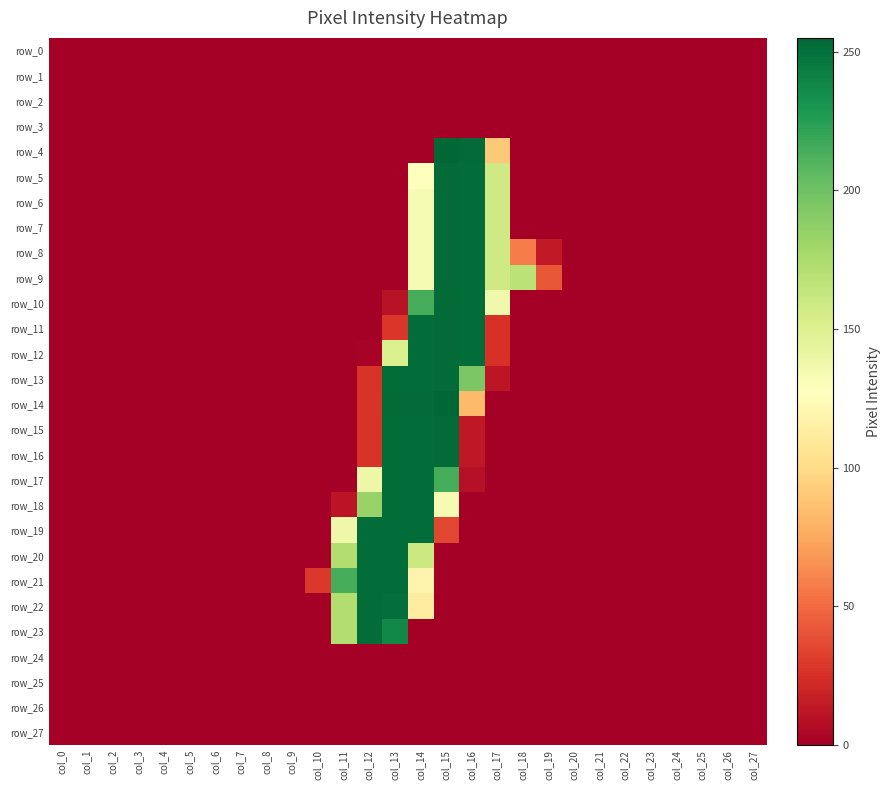

Reading left to right, transcribe all the data shown in this chart.

row_0: 0	0	0	0	0	0	0	0	0	0	0	0	0	0	0	0	0	0	0	0	0	0	0	0	0	0	0	0
row_1: 0	0	0	0	0	0	0	0	0	0	0	0	0	0	0	0	0	0	0	0	0	0	0	0	0	0	0	0
row_2: 0	0	0	0	0	0	0	0	0	0	0	0	0	0	0	0	0	0	0	0	0	0	0	0	0	0	0	0
row_3: 0	0	0	0	0	0	0	0	0	0	0	0	0	0	0	0	0	0	0	0	0	0	0	0	0	0	0	0
row_4: 0	0	0	0	0	0	0	0	0	0	0	0	0	0	0	255	253	90	0	0	0	0	0	0	0	0	0	0
row_5: 0	0	0	0	0	0	0	0	0	0	0	0	0	0	128	253	252	158	0	0	0	0	0	0	0	0	0	0
row_6: 0	0	0	0	0	0	0	0	0	0	0	0	0	0	133	253	252	158	0	0	0	0	0	0	0	0	0	0
row_7: 0	0	0	0	0	0	0	0	0	0	0	0	0	0	133	253	252	158	0	0	0	0	0	0	0	0	0	0
row_8: 0	0	0	0	0	0	0	0	0	0	0	0	0	0	133	253	252	158	57	14	0	0	0	0	0	0	0	0
row_9: 0	0	0	0	0	0	0	0	0	0	0	0	0	0	133	253	252	158	168	42	0	0	0	0	0	0	0	0
row_10: 0	0	0	0	0	0	0	0	0	0	0	0	0	10	215	253	252	137	0	0	0	0	0	0	0	0	0	0
row_11: 0	0	0	0	0	0	0	0	0	0	0	0	0	28	252	253	252	26	0	0	0	0	0	0	0	0	0	0
row_12: 0	0	0	0	0	0	0	0	0	0	0	0	2	152	252	253	252	26	0	0	0	0	0	0	0	0	0	0
row_13: 0	0	0	0	0	0	0	0	0	0	0	0	27	252	252	253	195	12	0	0	0	0	0	0	0	0	0	0
row_14: 0	0	0	0	0	0	0	0	0	0	0	0	27	253	253	255	83	0	0	0	0	0	0	0	0	0	0	0
row_15: 0	0	0	0	0	0	0	0	0	0	0	0	27	252	252	253	13	0	0	0	0	0	0	0	0	0	0	0
row_16: 0	0	0	0	0	0	0	0	0	0	0	0	27	252	252	253	13	0	0	0	0	0	0	0	0	0	0	0
row_17: 0	0	0	0	0	0	0	0	0	0	0	0	139	252	252	215	9	0	0	0	0	0	0	0	0	0	0	0
row_18: 0	0	0	0	0	0	0	0	0	0	0	11	184	252	252	133	0	0	0	0	0	0	0	0	0	0	0	0
row_19: 0	0	0	0	0	0	0	0	0	0	0	138	252	252	252	35	0	0	0	0	0	0	0	0	0	0	0	0
row_20: 0	0	0	0	0	0	0	0	0	0	0	173	252	252	160	0	0	0	0	0	0	0	0	0	0	0	0	0
row_21: 0	0	0	0	0	0	0	0	0	0	29	215	252	252	119	0	0	0	0	0	0	0	0	0	0	0	0	0
row_22: 0	0	0	0	0	0	0	0	0	0	0	173	252	251	113	0	0	0	0	0	0	0	0	0	0	0	0	0
row_23: 0	0	0	0	0	0	0	0	0	0	0	173	252	238	0	0	0	0	0	0	0	0	0	0	0	0	0	0
row_24: 0	0	0	0	0	0	0	0	0	0	0	0	0	0	0	0	0	0	0	0	0	0	0	0	0	0	0	0
row_25: 0	0	0	0	0	0	0	0	0	0	0	0	0	0	0	0	0	0	0	0	0	0	0	0	0	0	0	0
row_26: 0	0	0	0	0	0	0	0	0	0	0	0	0	0	0	0	0	0	0	0	0	0	0	0	0	0	0	0
row_27: 0	0	0	0	0	0	0	0	0	0	0	0	0	0	0	0	0	0	0	0	0	0	0	0	0	0	0	0